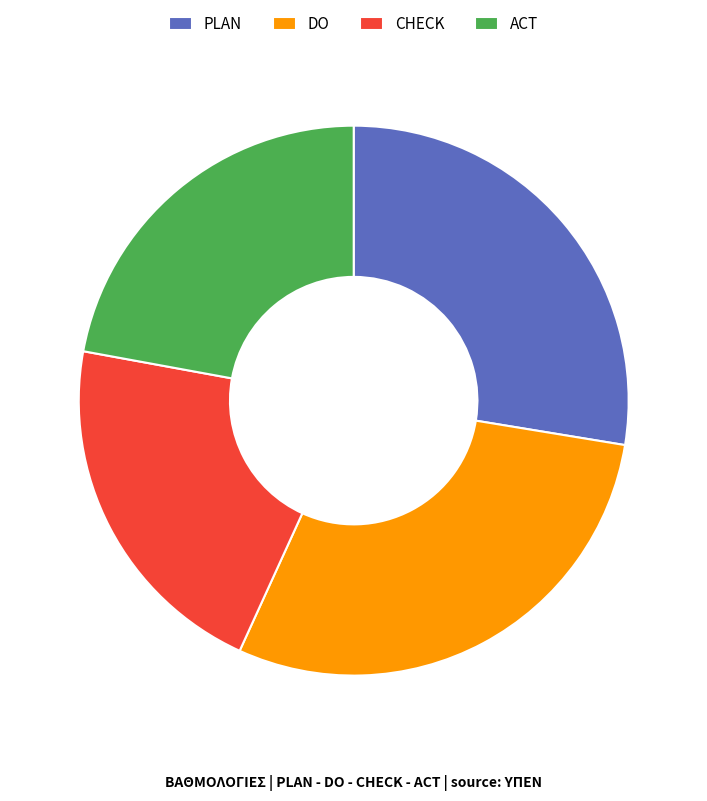

What is the ratio of the value at CHECK to the value at DO?

0.7